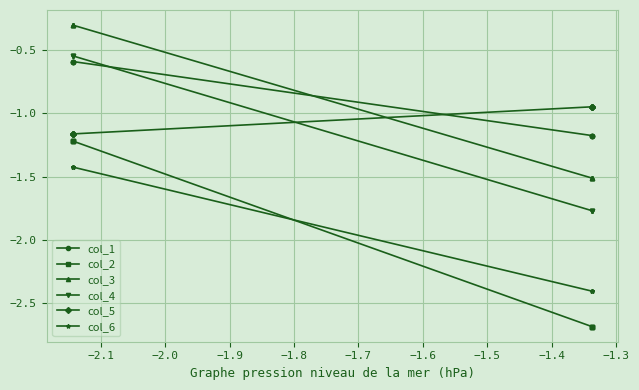

What is the maximum value for col_5?

-0.9